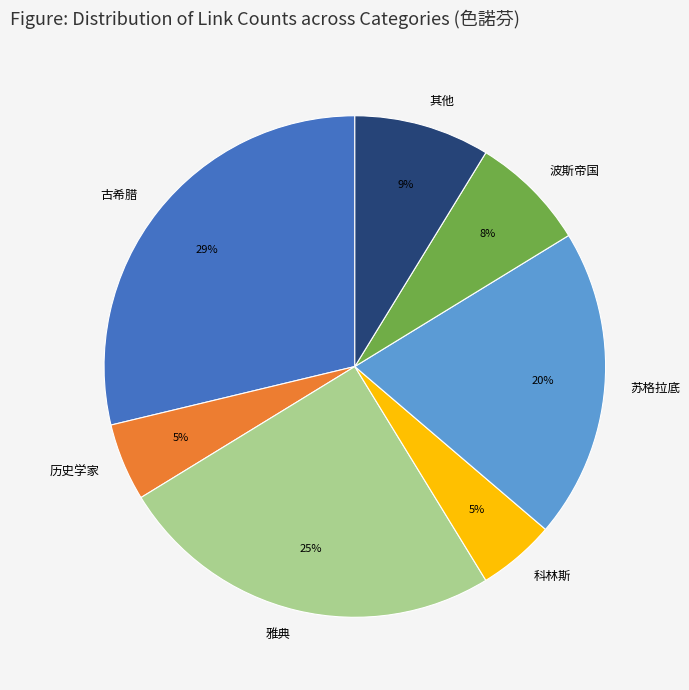

Is 波斯帝国 the majority of the pie?

No